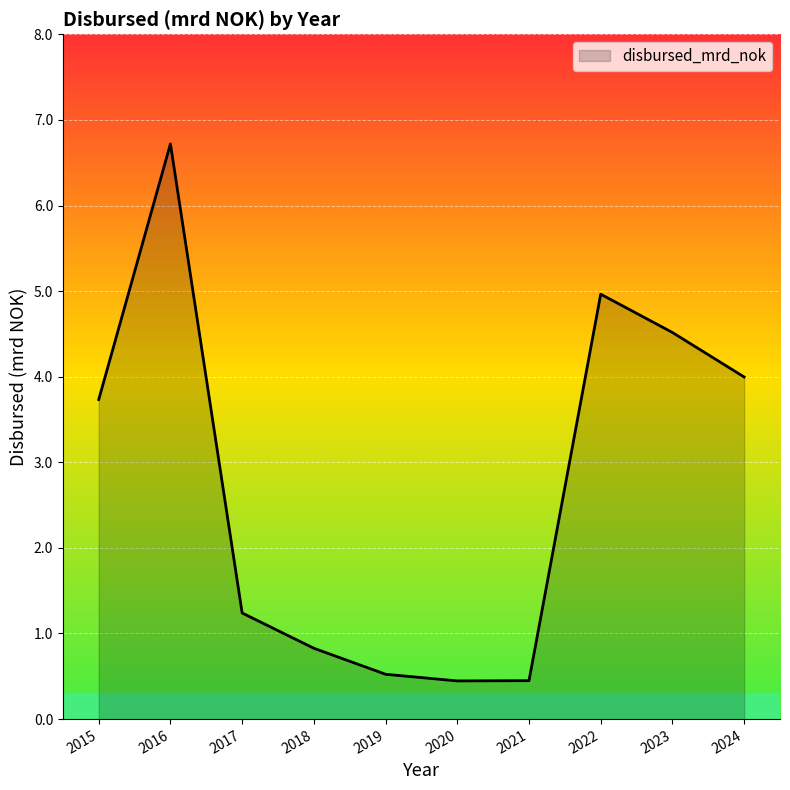

What is the change in value from 2020 to 2022?

+4.5